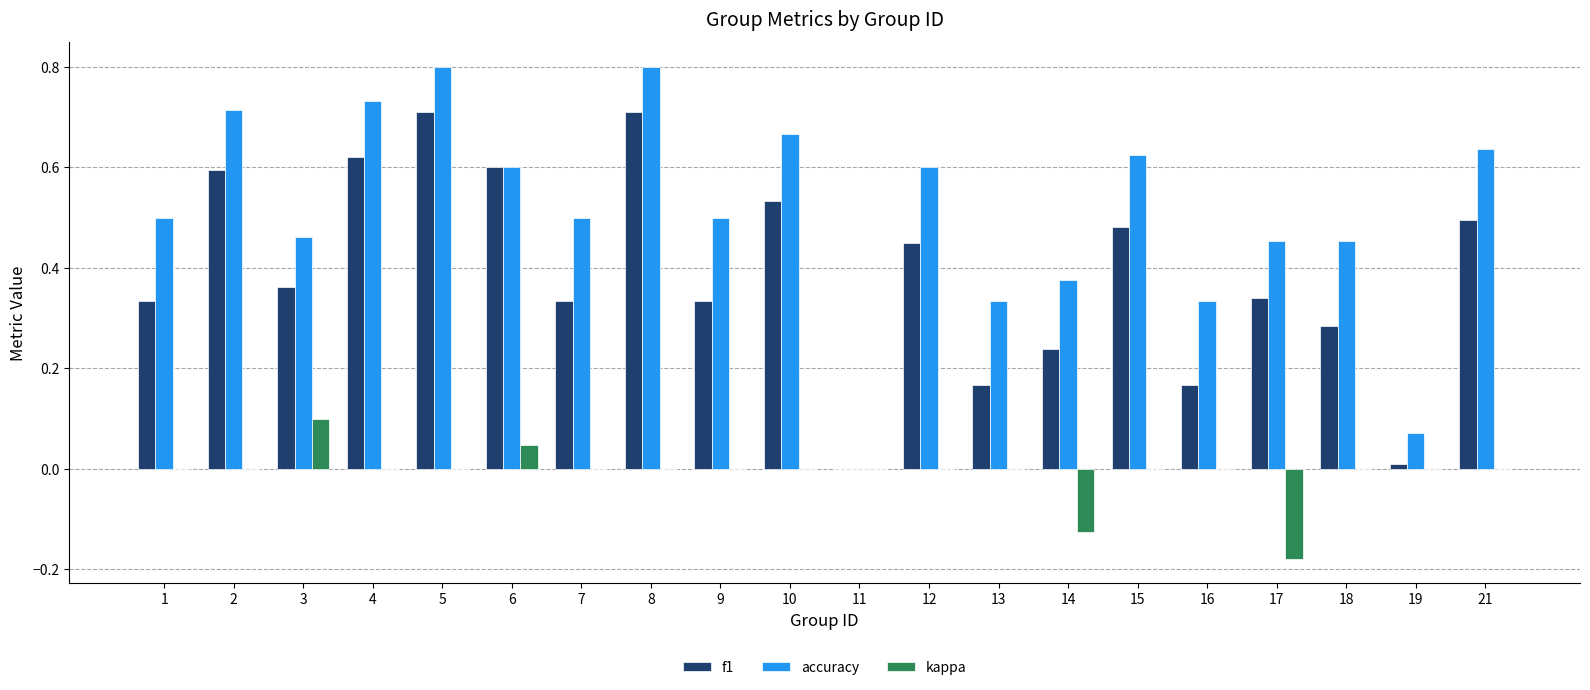

Is the value of accuracy at 14 greater than the value of kappa at 18?

Yes